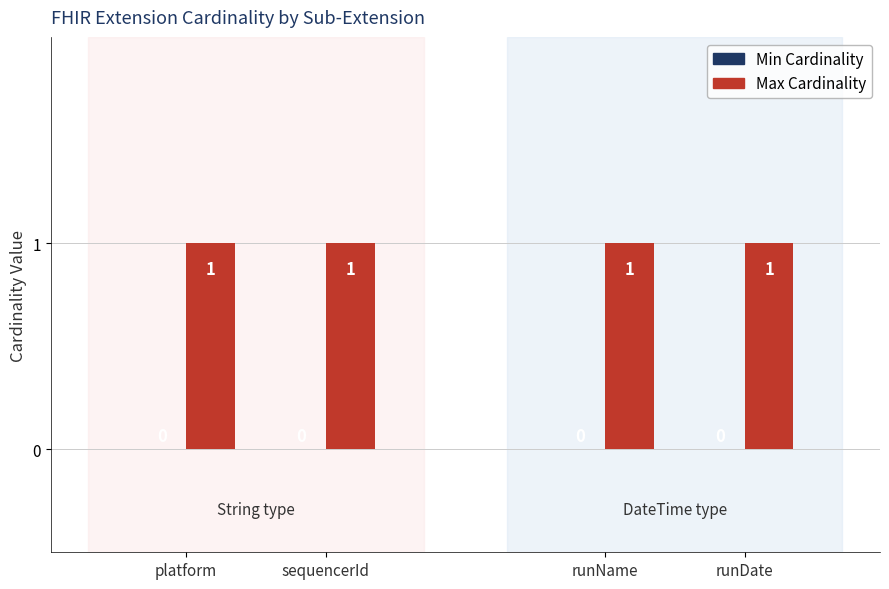

How many groups of bars are there?

4